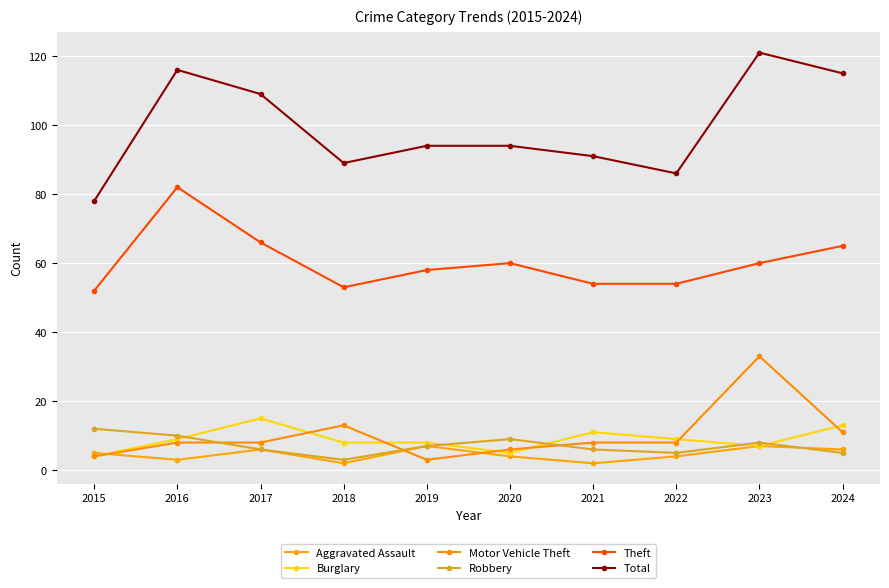

List the series in order of their peak value, lowest first.

Aggravated Assault, Robbery, Burglary, Motor Vehicle Theft, Theft, Total